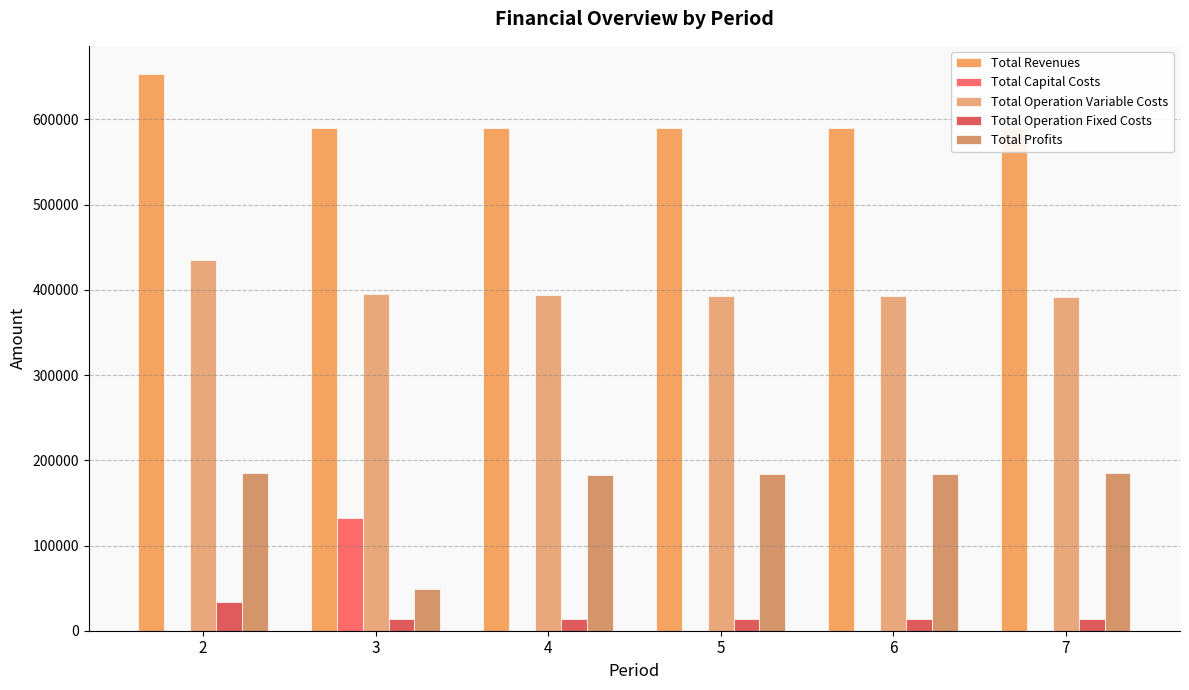

What is the sum of all Total Revenues values?

3605669.3